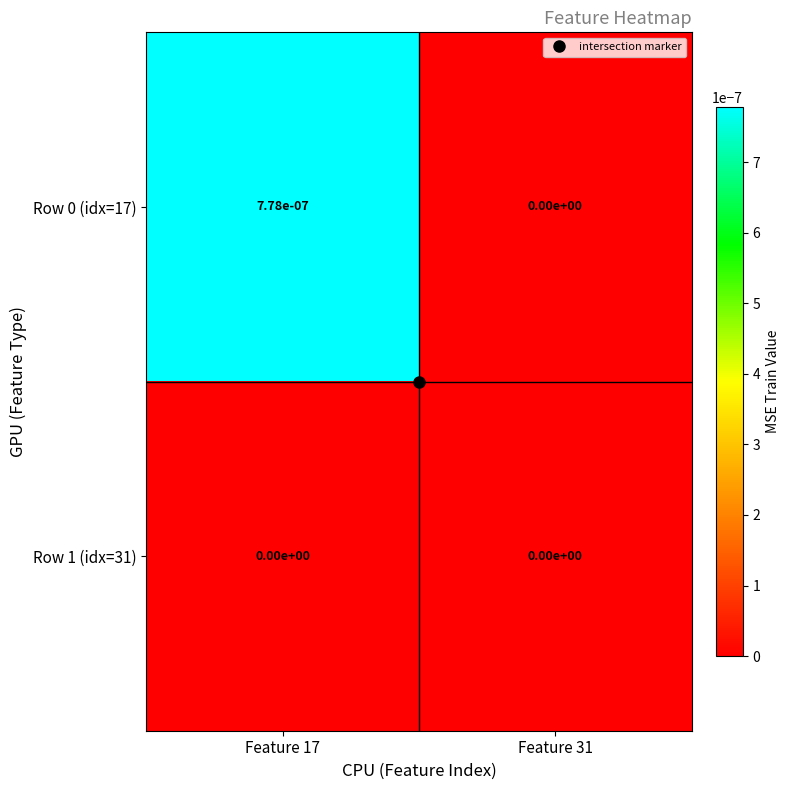

True or false: Row 1 (idx=31) has a value of 0.0 at Feature 17.

True